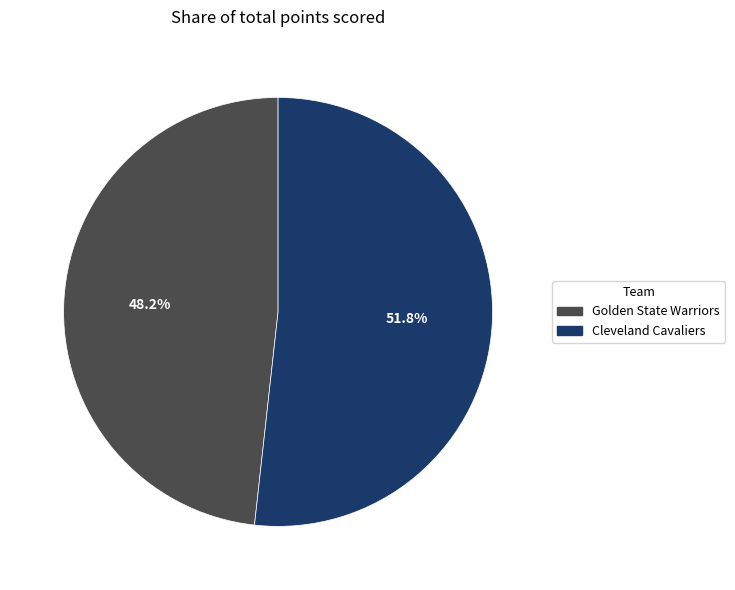

Rank the categories by value from highest to lowest.

Cleveland Cavaliers, Golden State Warriors